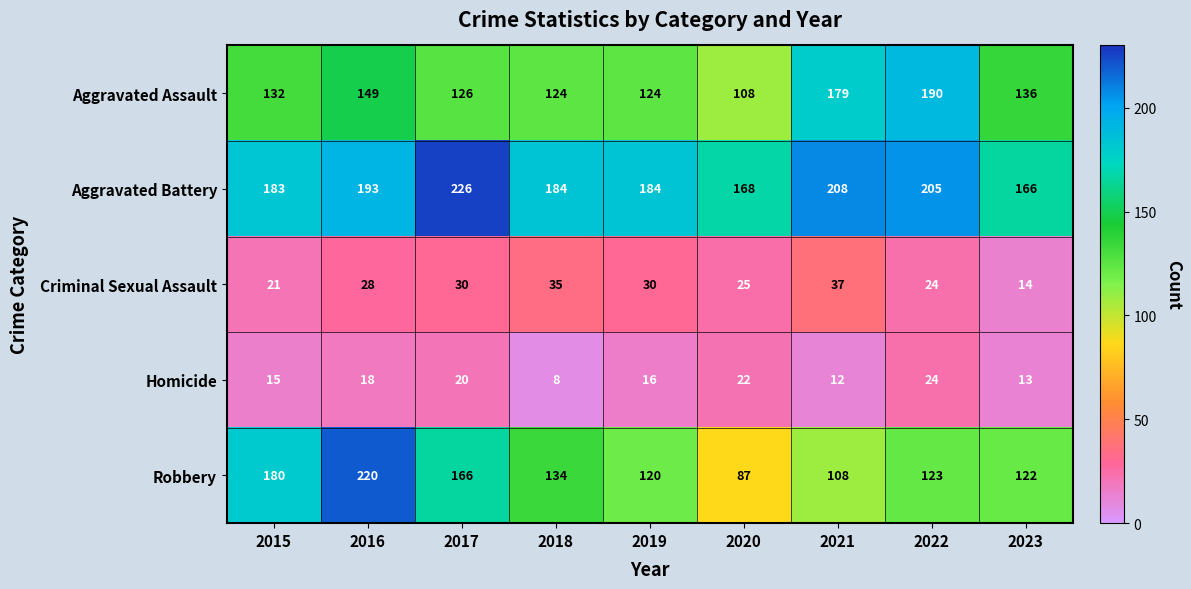

Which series changed the most between 2016 and 2017?

Robbery